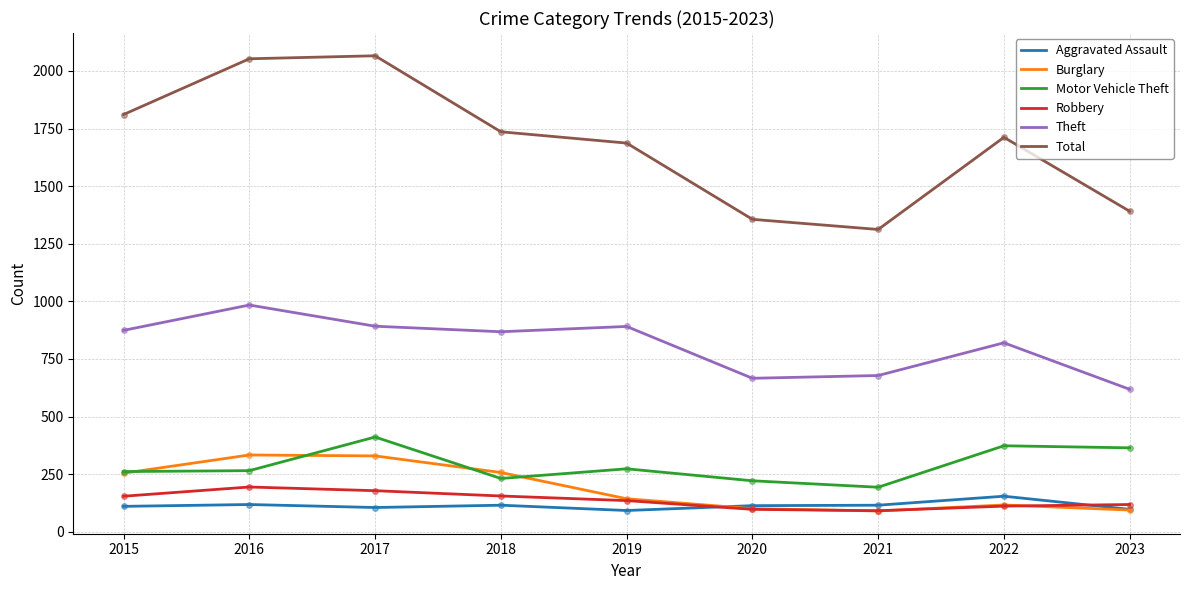

What is the lowest value of the Aggravated Assault series?

92